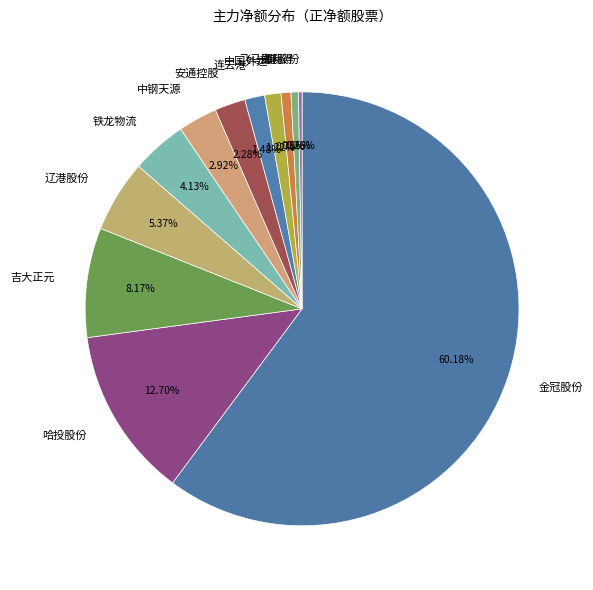

Which slice is the largest?

金冠股份